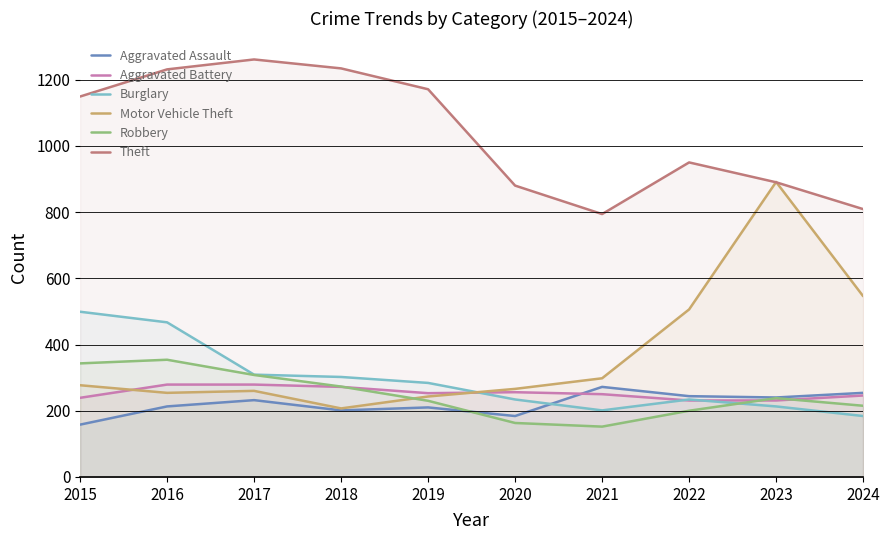

Reading left to right, list all the values displayed in this chart.

Aggravated Assault: 158	213	232	201	210	184	272	244	240	254
Aggravated Battery: 239	279	279	272	253	256	250	231	231	246
Burglary: 499	467	309	302	284	234	201	234	213	184
Motor Vehicle Theft: 277	254	260	207	243	266	298	506	891	546
Robbery: 343	354	308	273	230	163	152	200	238	215
Theft: 1149	1231	1261	1234	1171	880	794	950	890	809